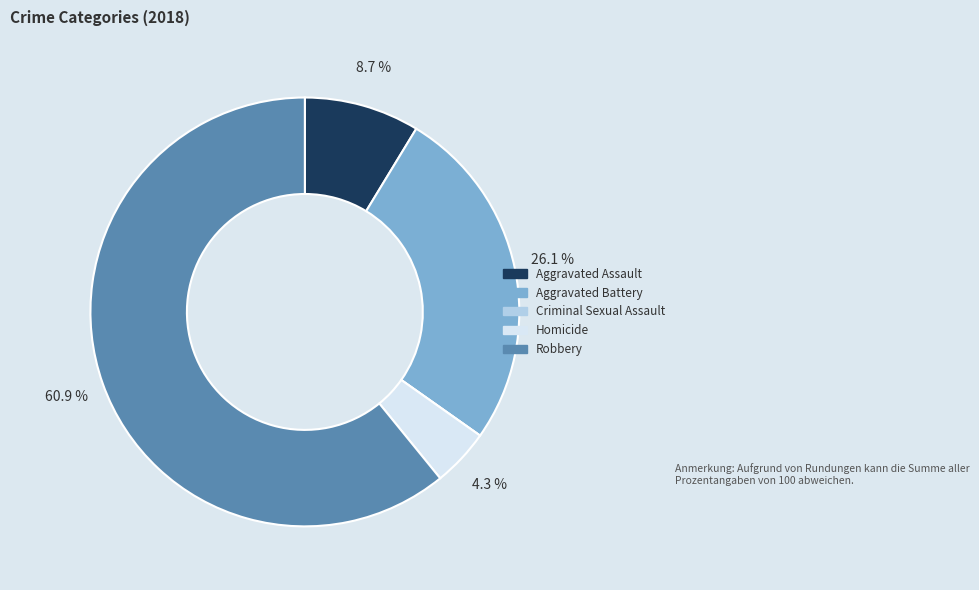

To the nearest percent, what portion does Aggravated Battery represent?

26%